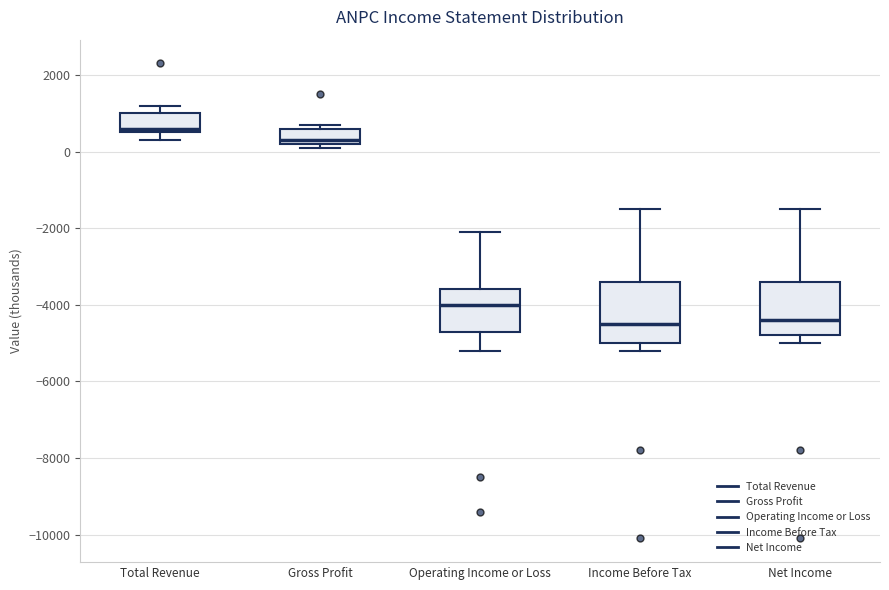

Reading left to right, transcribe this box plot: for each box, give where its median line is, the range the box spans, and where its two whiskers end, as read against the y-axis. The values are not printed on the chart, so give them approximately, as read against the axis.

Total Revenue: median 600 (just above the box's lower edge), box 600 to 1000, whiskers 400 to 1200
Gross Profit: median 400, box 200 to 600, whiskers 200 (just below the box's lower edge) to 800
Operating Income or Loss: median -4000, box -4600 to -3600, whiskers -5200 to -2000
Income Before Tax: median -4400, box -5000 to -3400, whiskers -5200 to -1400
Net Income: median -4400, box -4800 to -3400, whiskers -5000 to -1400